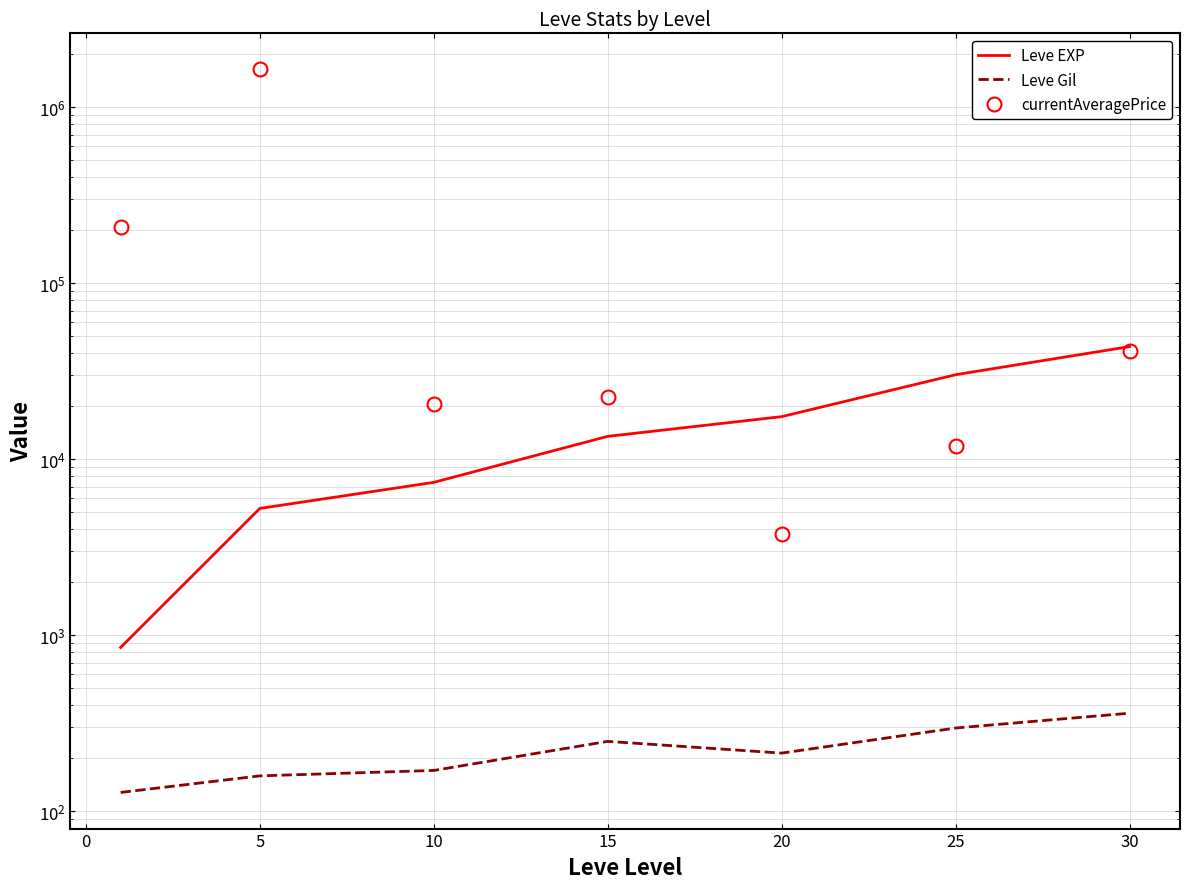

True or false: Leve Gil and currentAveragePrice cross at least once.

False